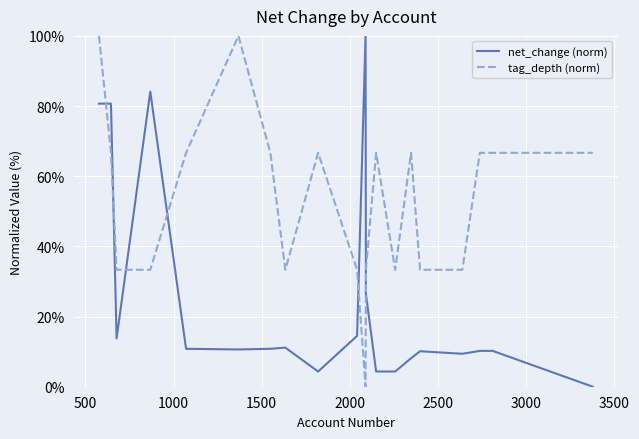

Does the chart display data point markers on the line(s)?

No